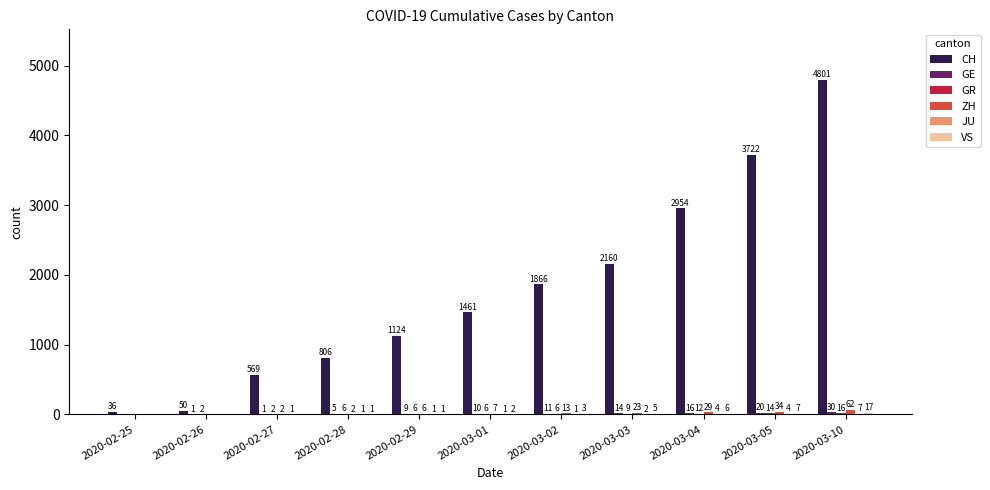

Which series has the largest total across all categories?

CH